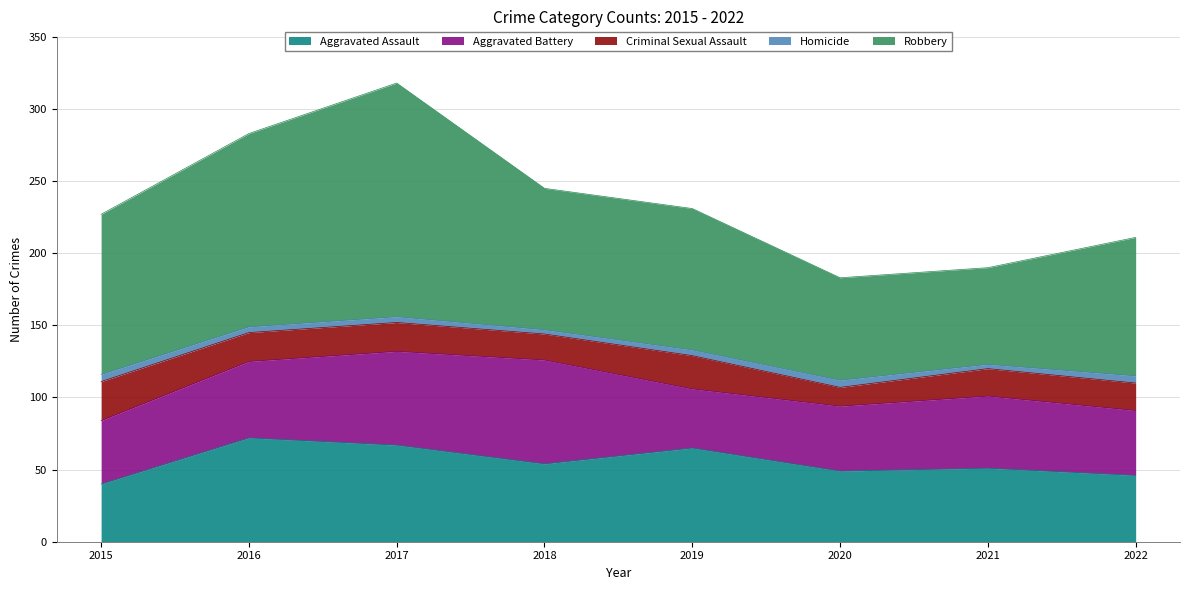

How many categories are shown in the chart?

8